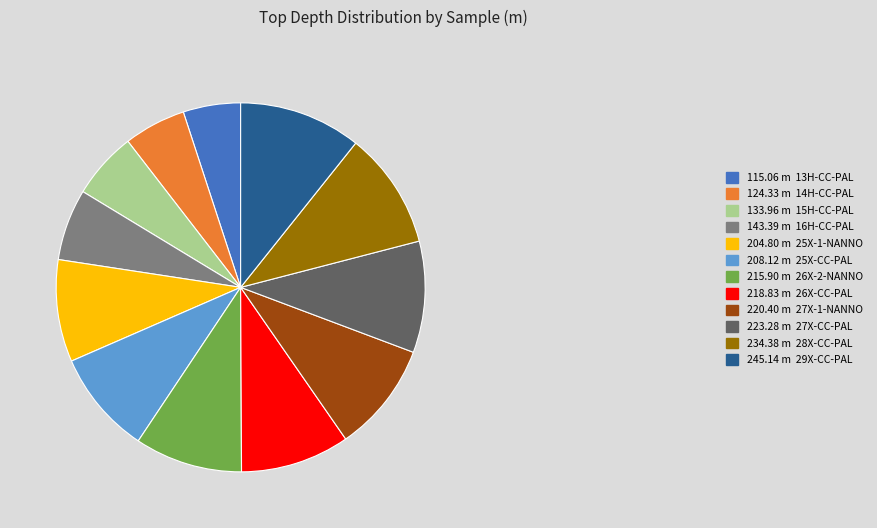

What is the ratio of the value at 218.83 m 26X-CC-PAL to the value at 223.28 m 27X-CC-PAL?

1.0